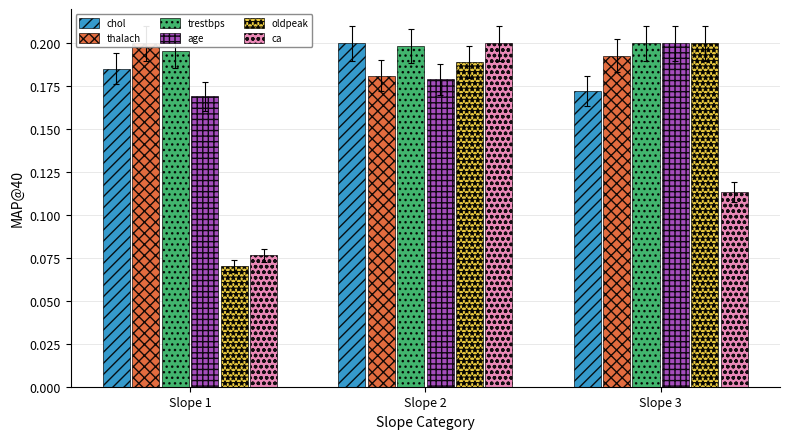

The age series shows 0.3 at Slope 3. True or false?

False